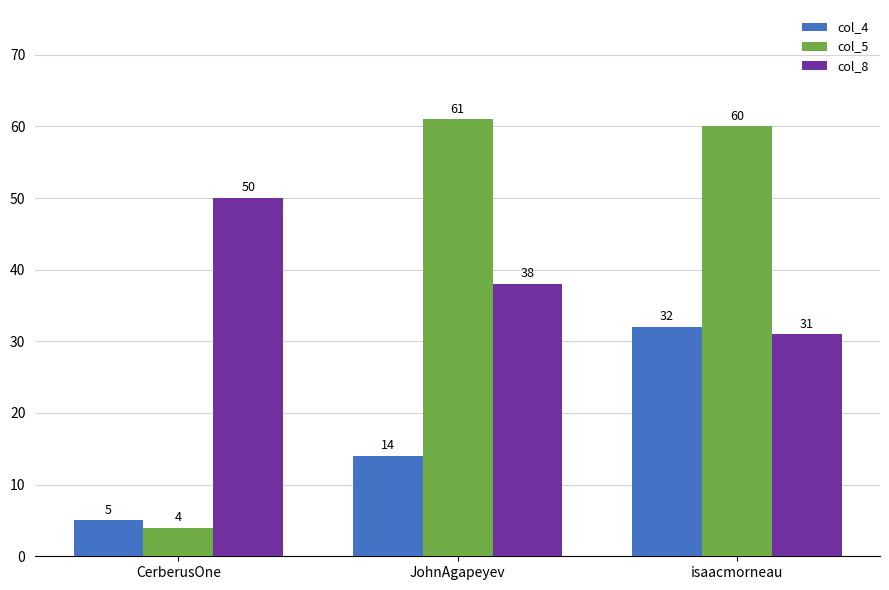

What is the maximum value shown in the chart?

61